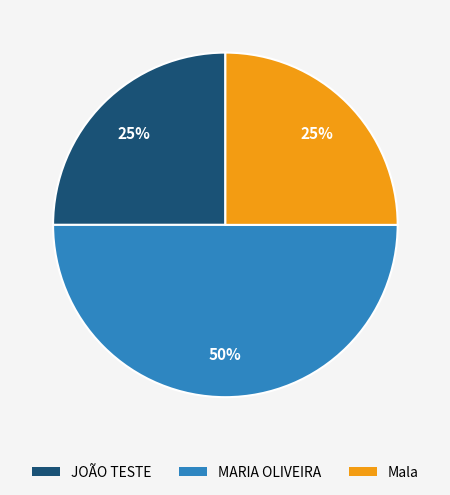

To the nearest percent, what is the difference between the largest and smallest slice percentages?

25%